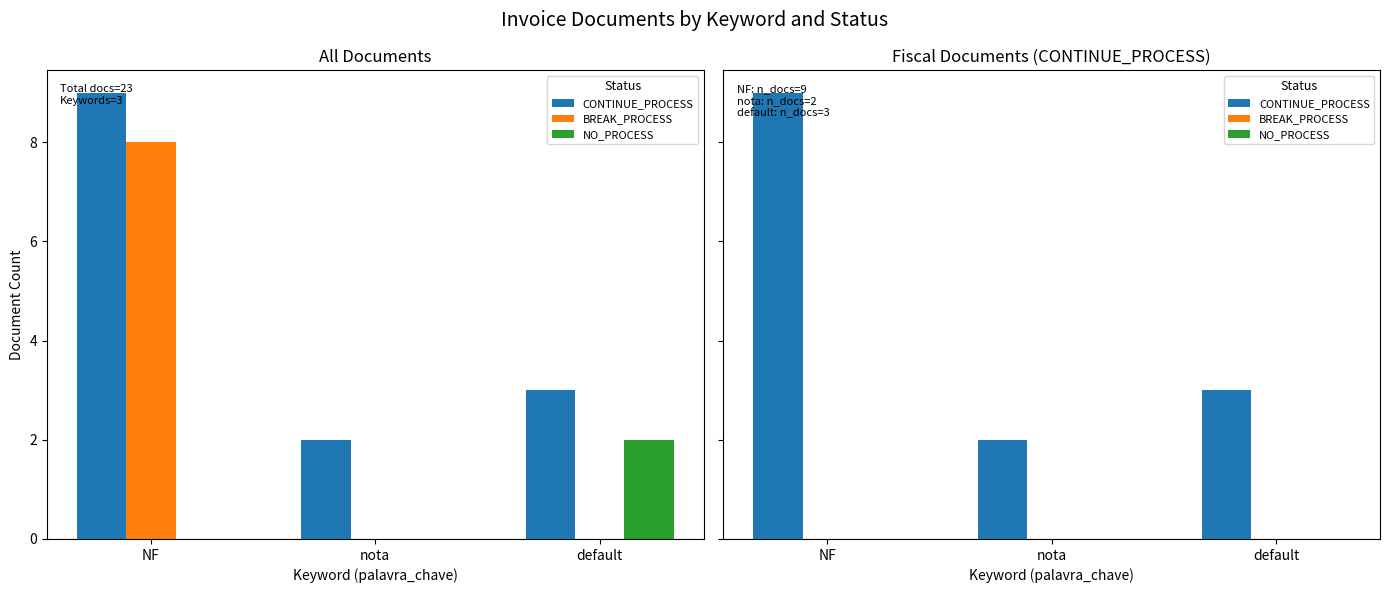

What is the difference between the CONTINUE_PROCESS values at nota and default?

1